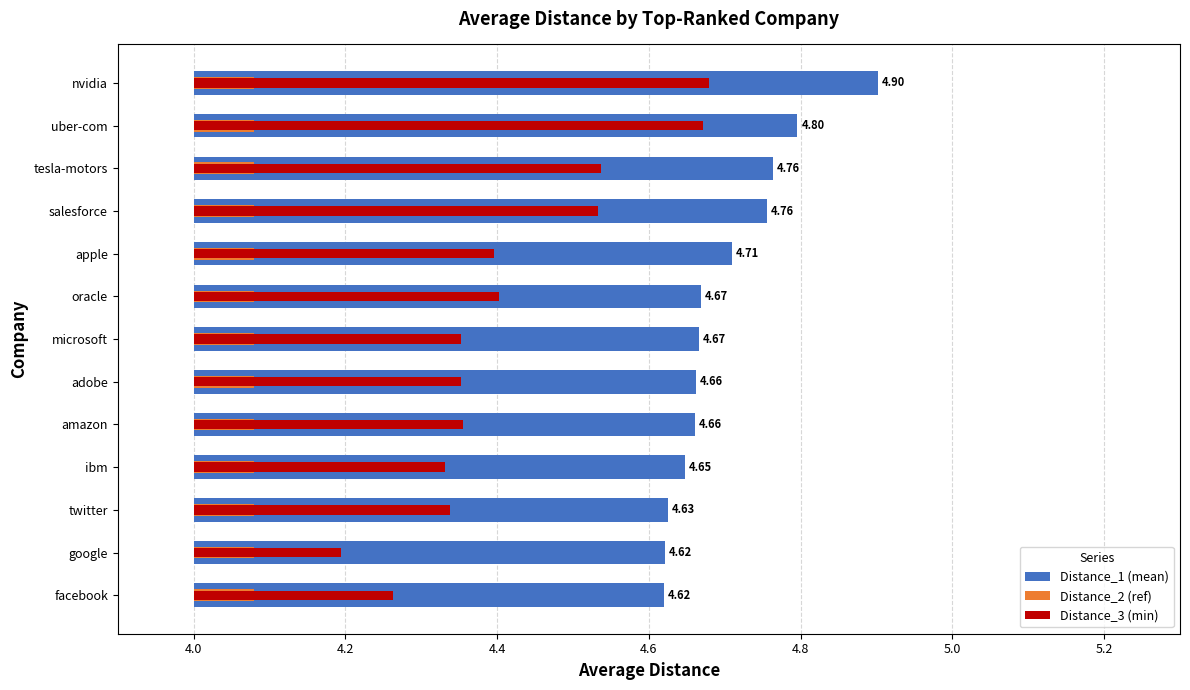

How many series are shown in this chart?

3